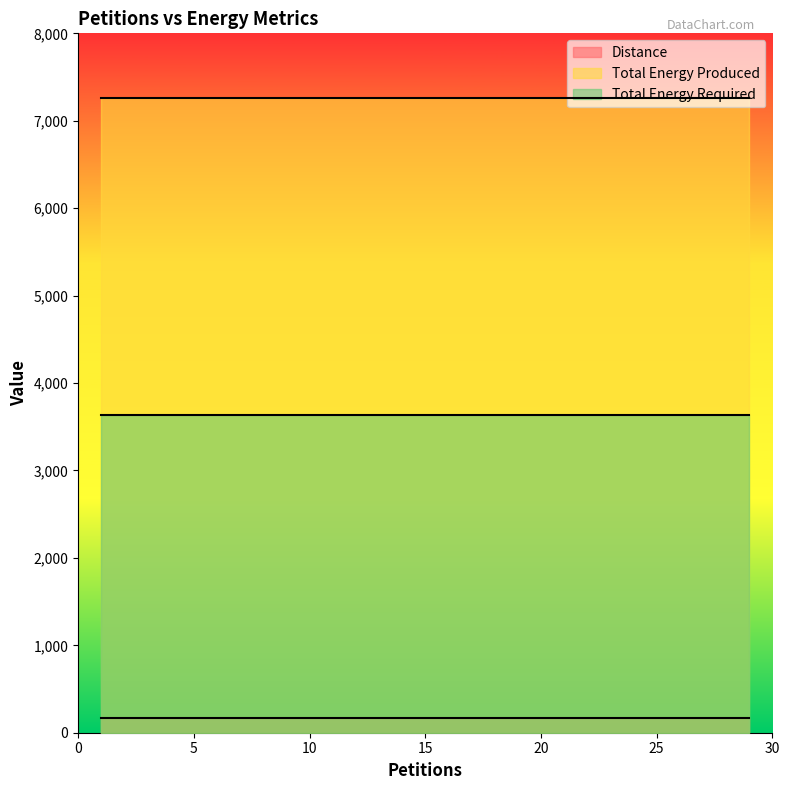

Rank the categories by Total Energy Required value from highest to lowest.

1, 3, 5, 7, 9, 11, 13, 15, 17, 19, 21, 23, 25, 27, 29